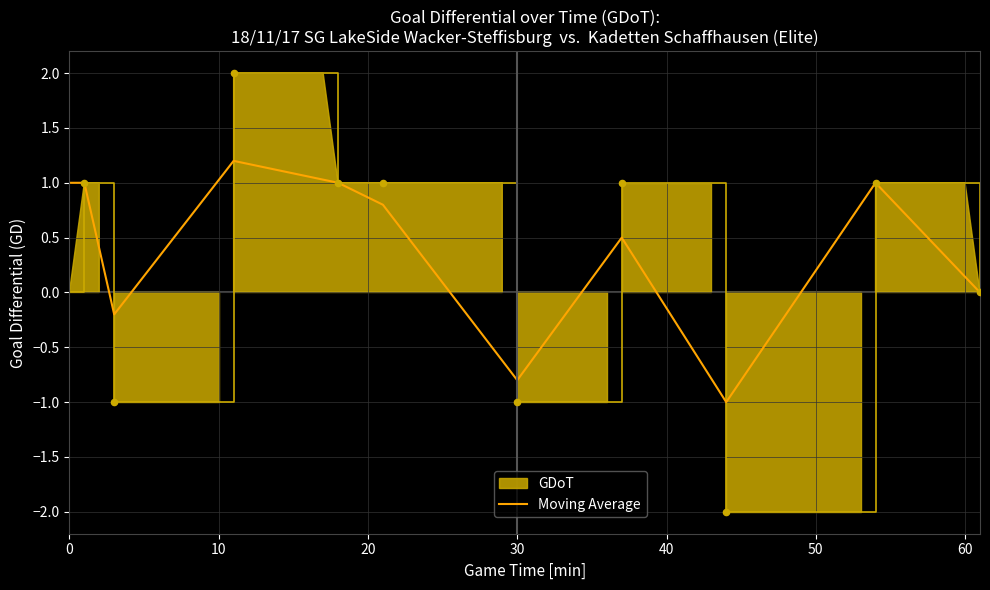

What is the change in value from 3 to 21?

+2